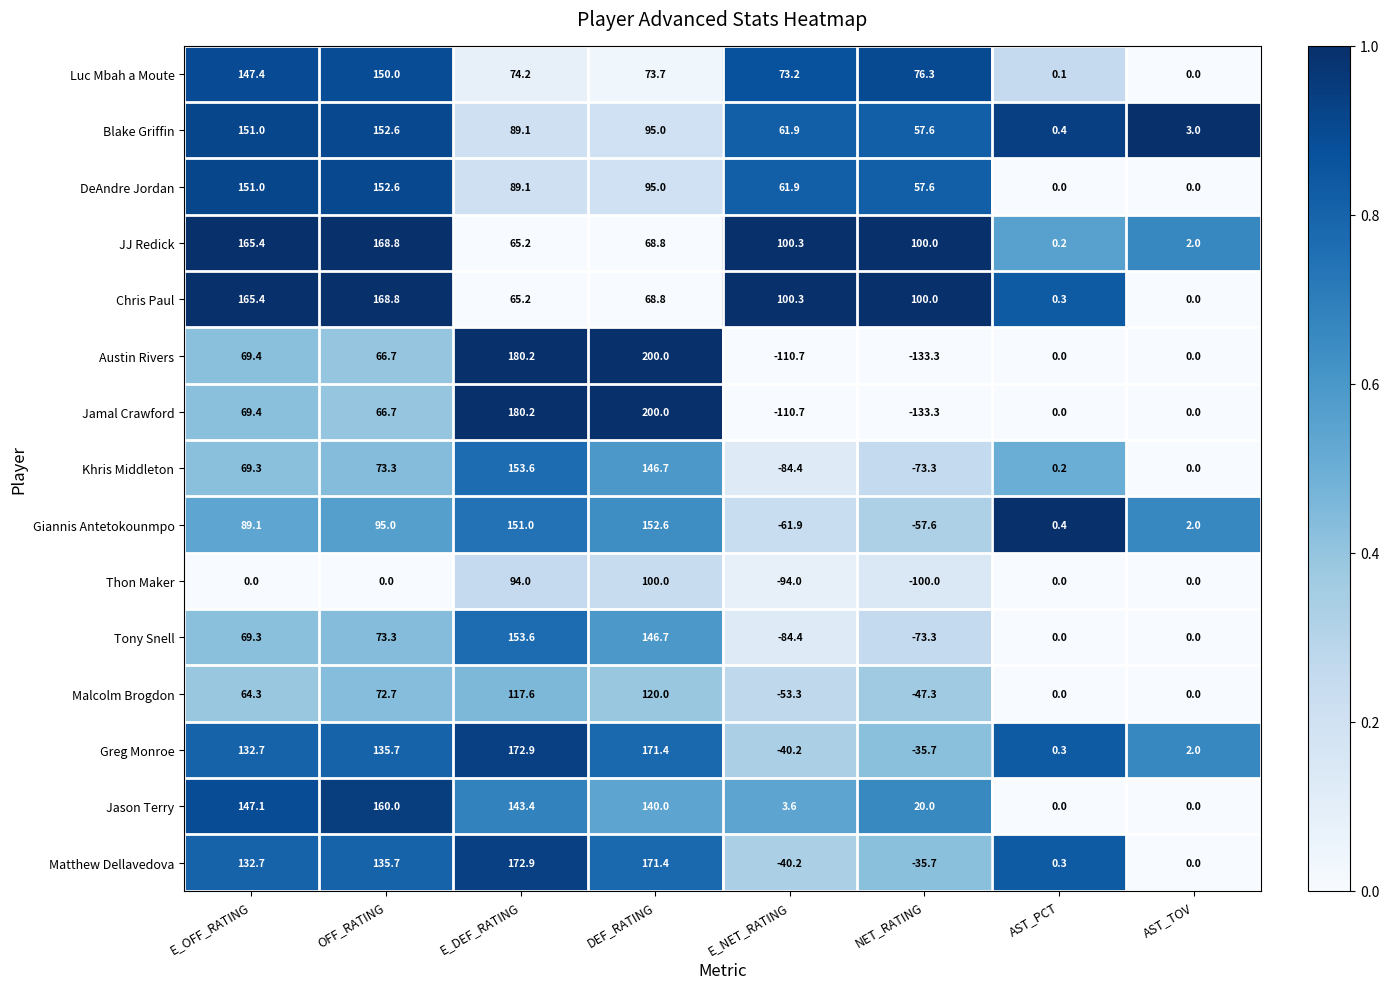

At which label is DeAndre Jordan closest to 76?

E_DEF_RATING